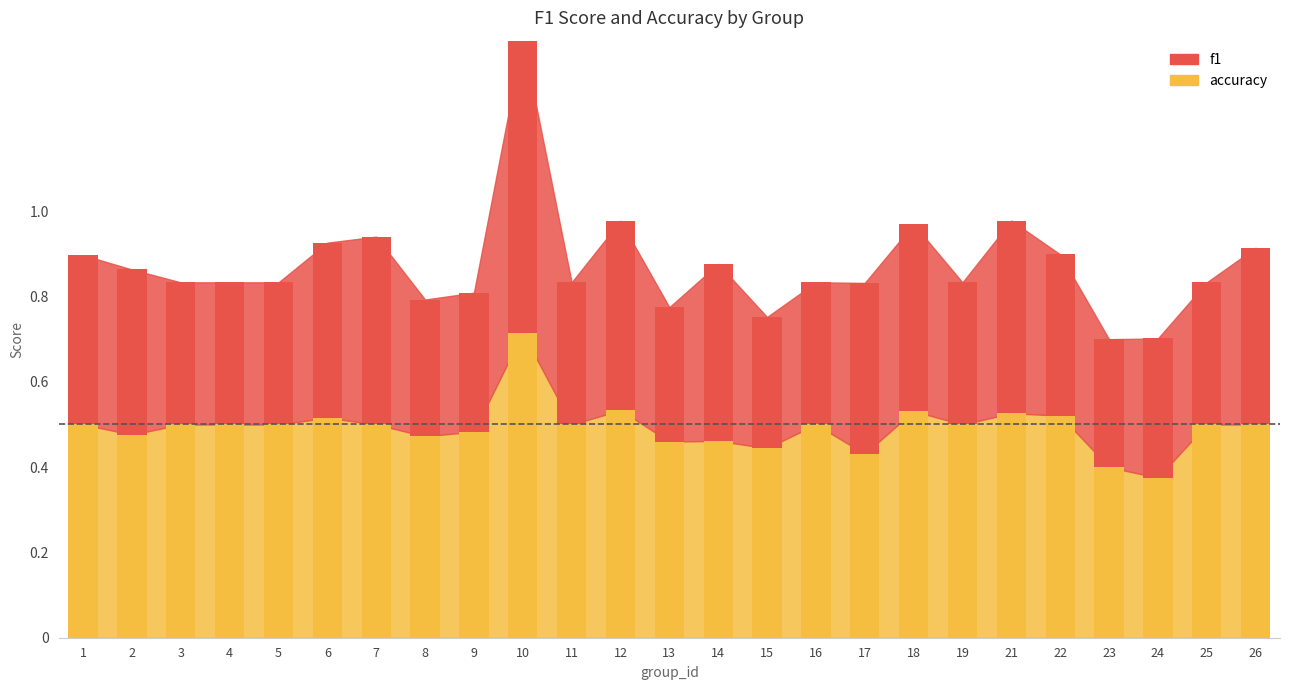

True or false: f1 has a value of 0.1 at 13.

False